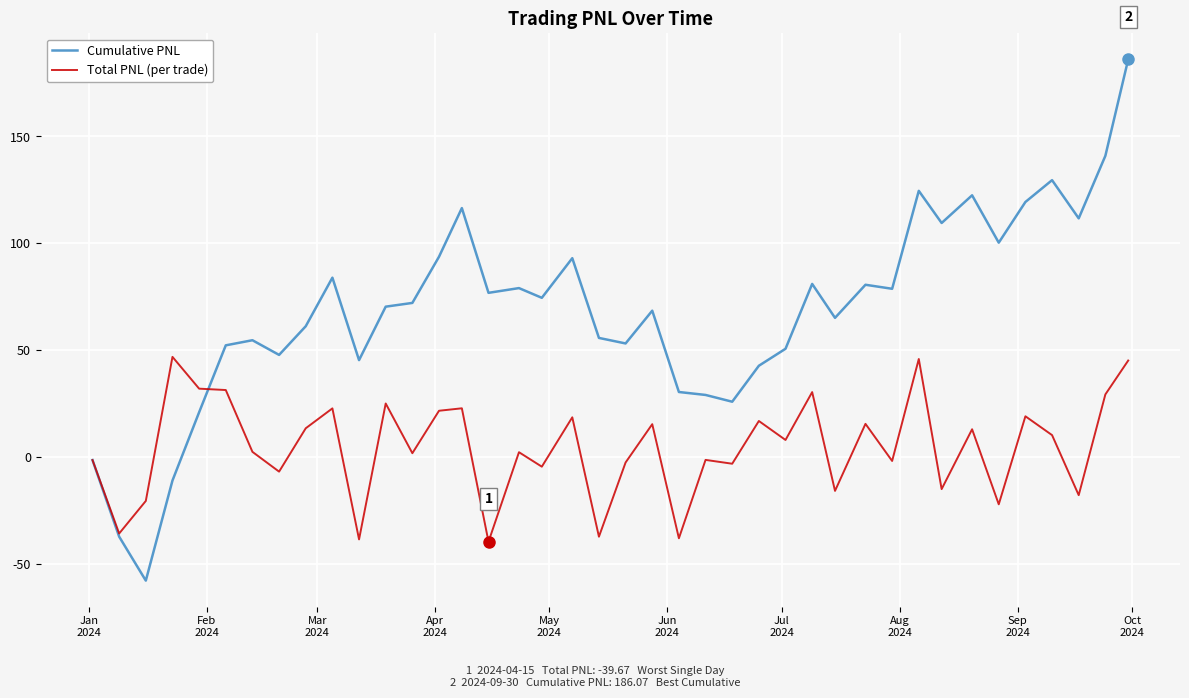

Which series has the largest range (max minus min)?

Cumulative PNL